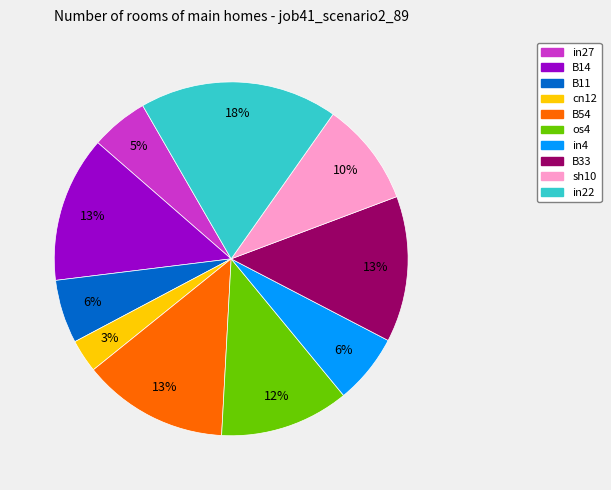

Is there a majority slice in this chart?

No